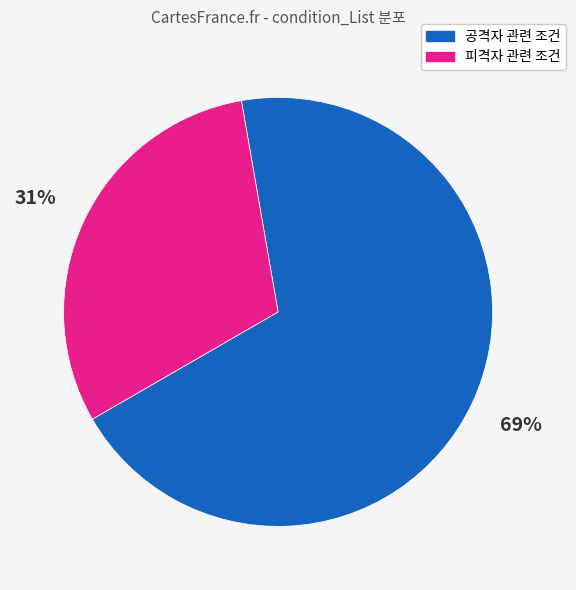

Is it true that 피격자 관련 조건 is 23% of the pie?

False